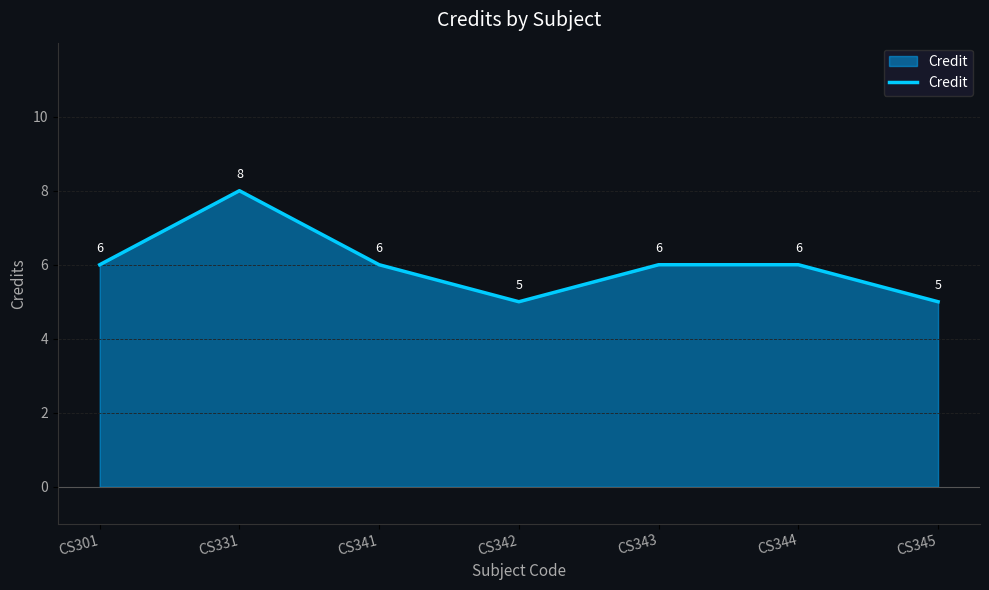

What is the difference between the values at CS343 and CS331?

2